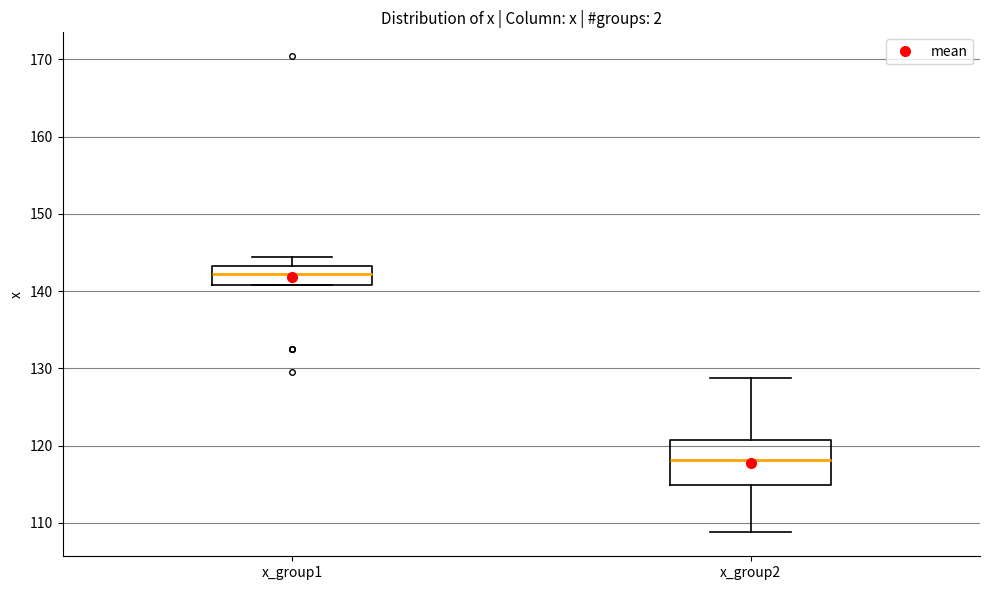

Where is the lower edge of the box for x_group1 on the y-axis? The values are not printed on the chart, so give them approximately, as read against the axis.

141